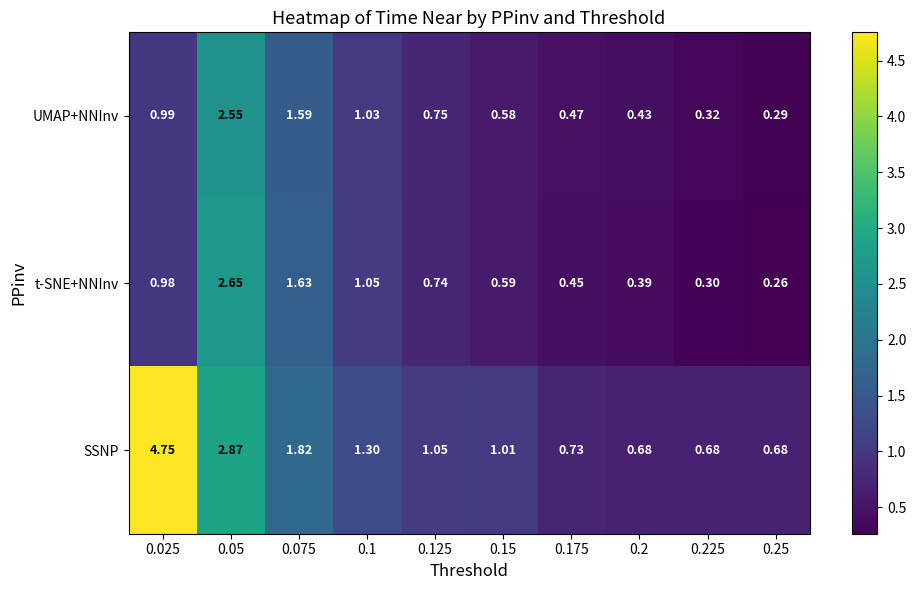

Between 0.15 and 0.2, which series saw the biggest shift?

SSNP